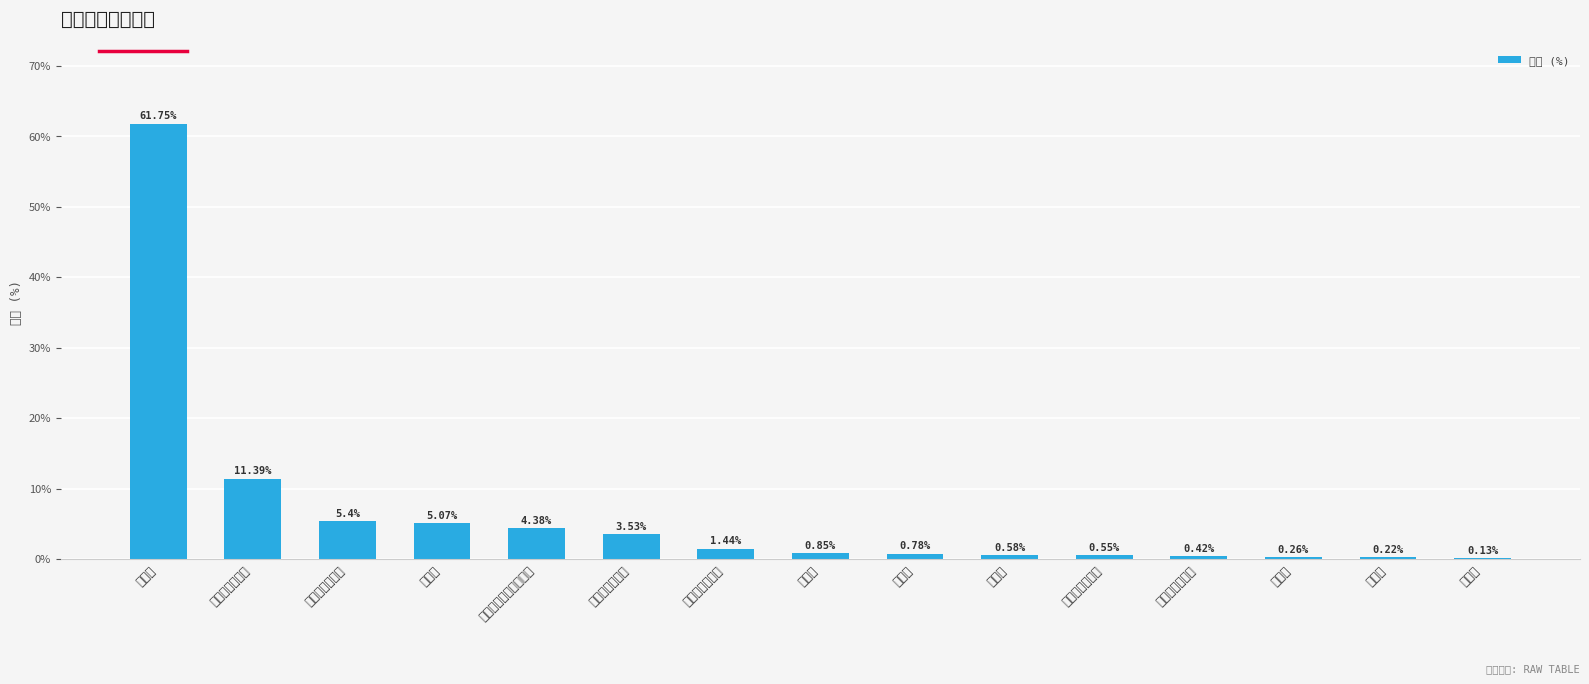

What is the approximate value at 黄南藏族自治州?

11.4